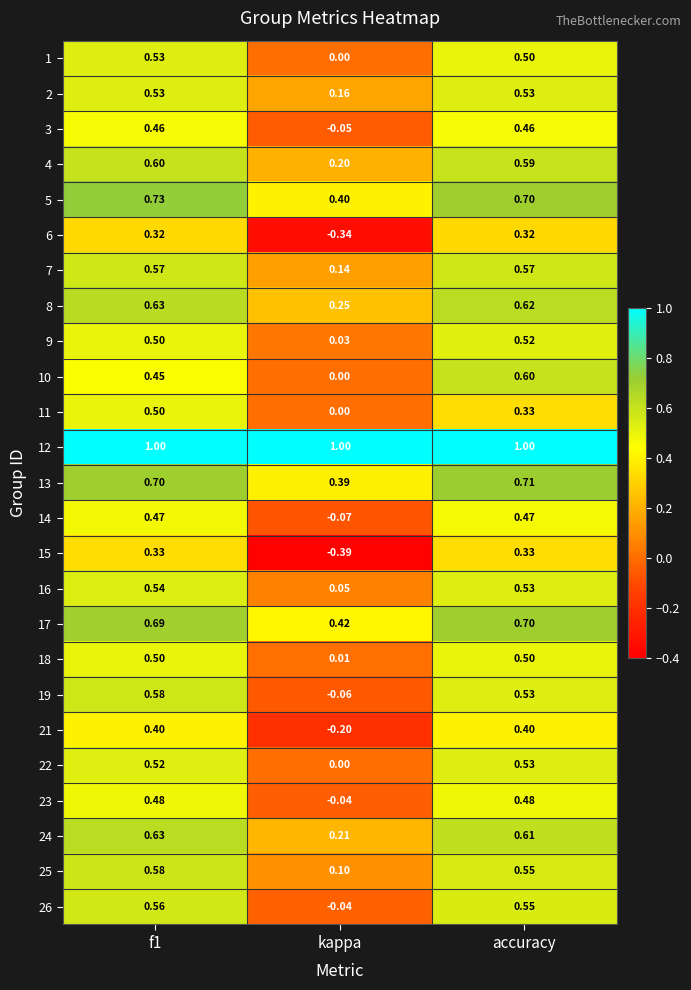

Is the value of 22 at accuracy greater than the value of 11 at f1?

Yes